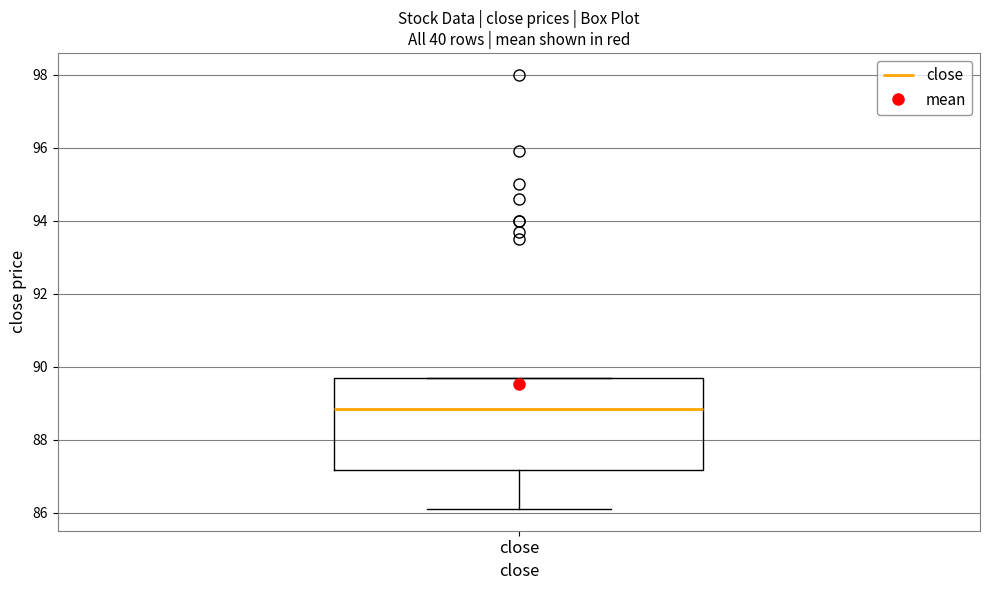

Where is the upper edge of the box for close on the y-axis? The values are not printed on the chart, so give them approximately, as read against the axis.

89.8